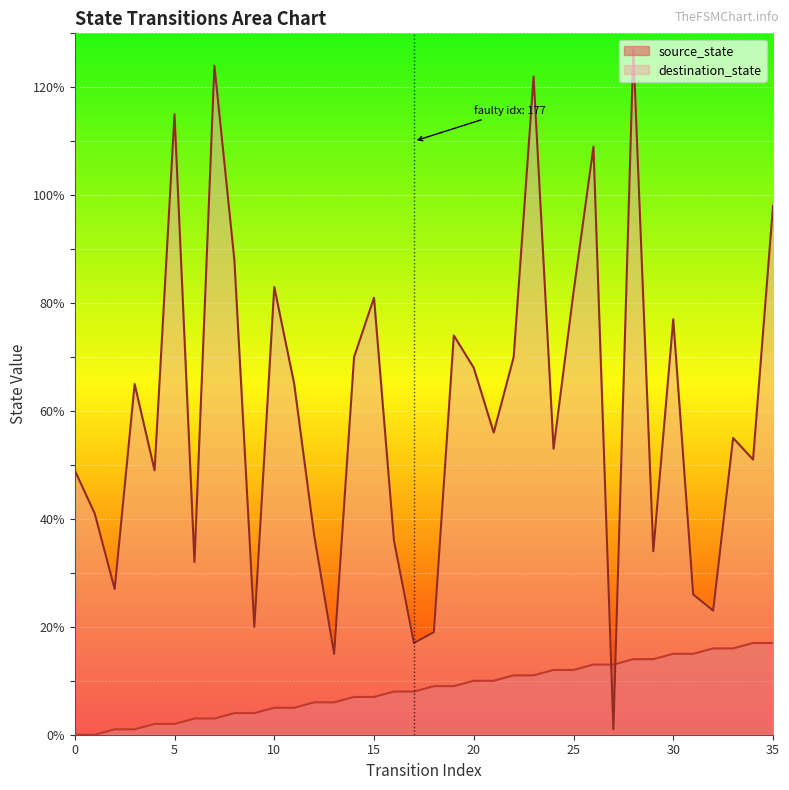

The value of destination_state at 0 is 68. True or false?

False